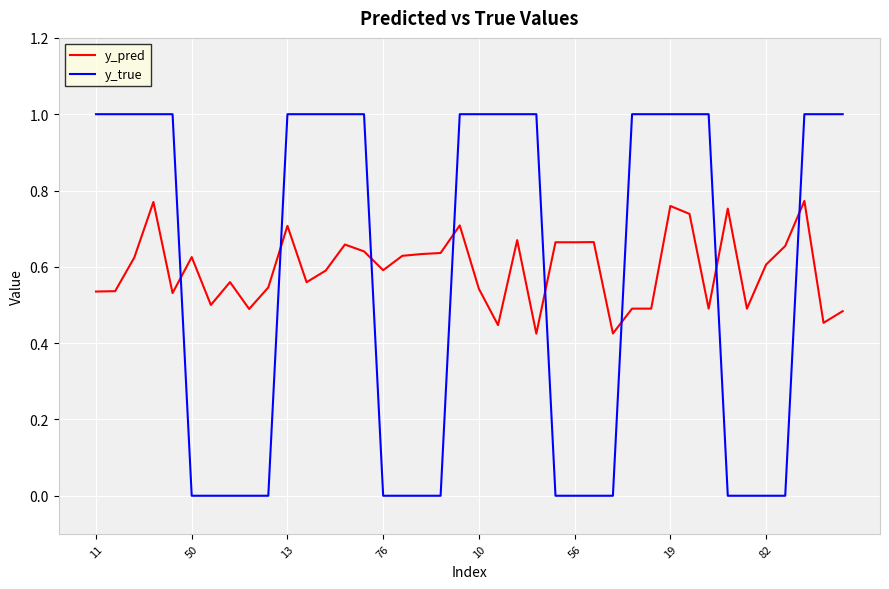

Which series has the largest range (max minus min)?

y_true